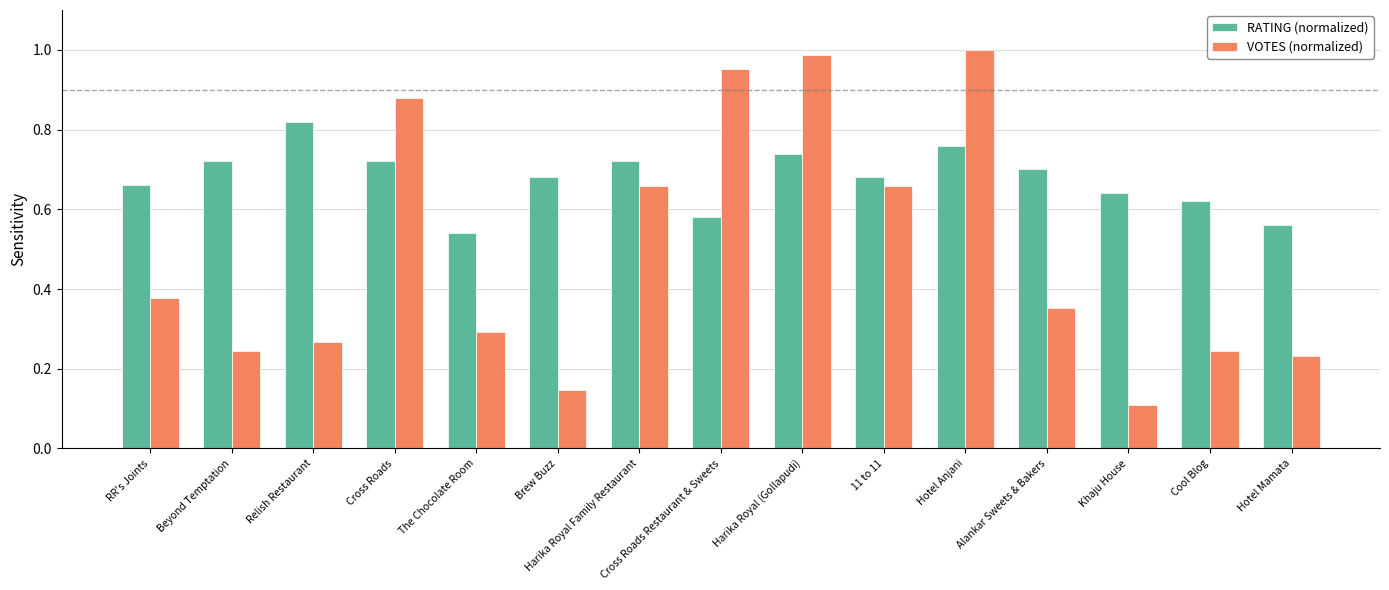

The RATING (normalized) series shows 0.7 at Harika Royal (Gollapudi). True or false?

True